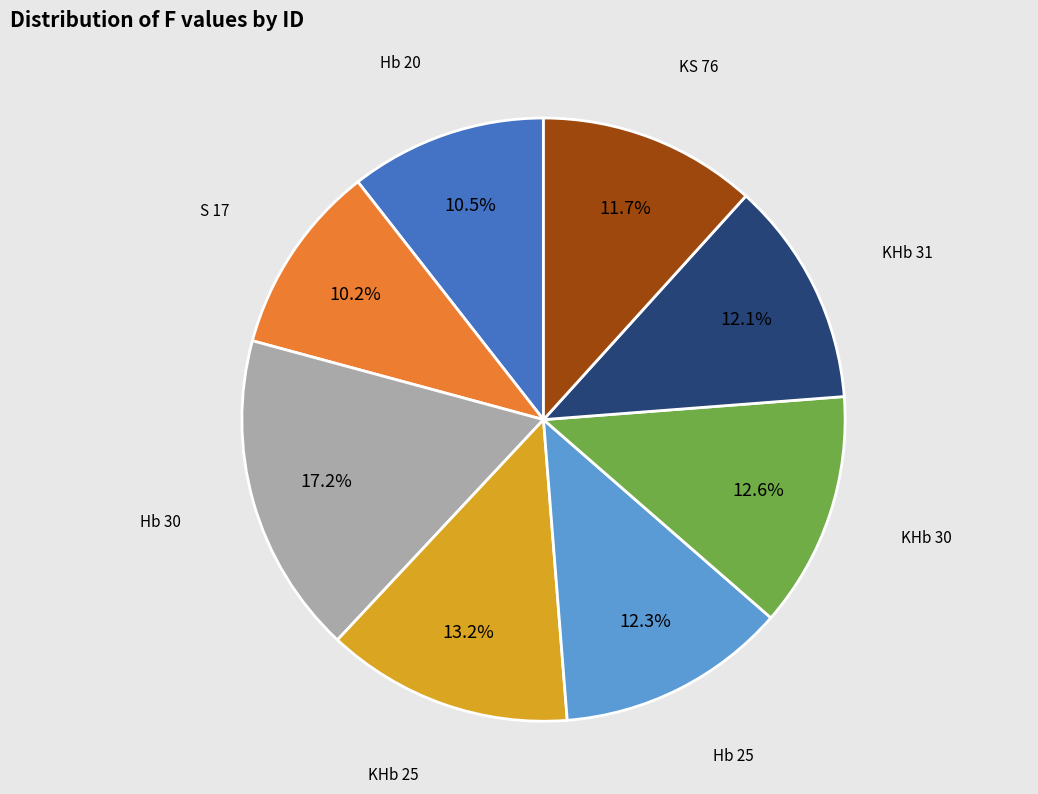

What is the ratio of the value at KHb 25 to the value at Hb 25?

1.1